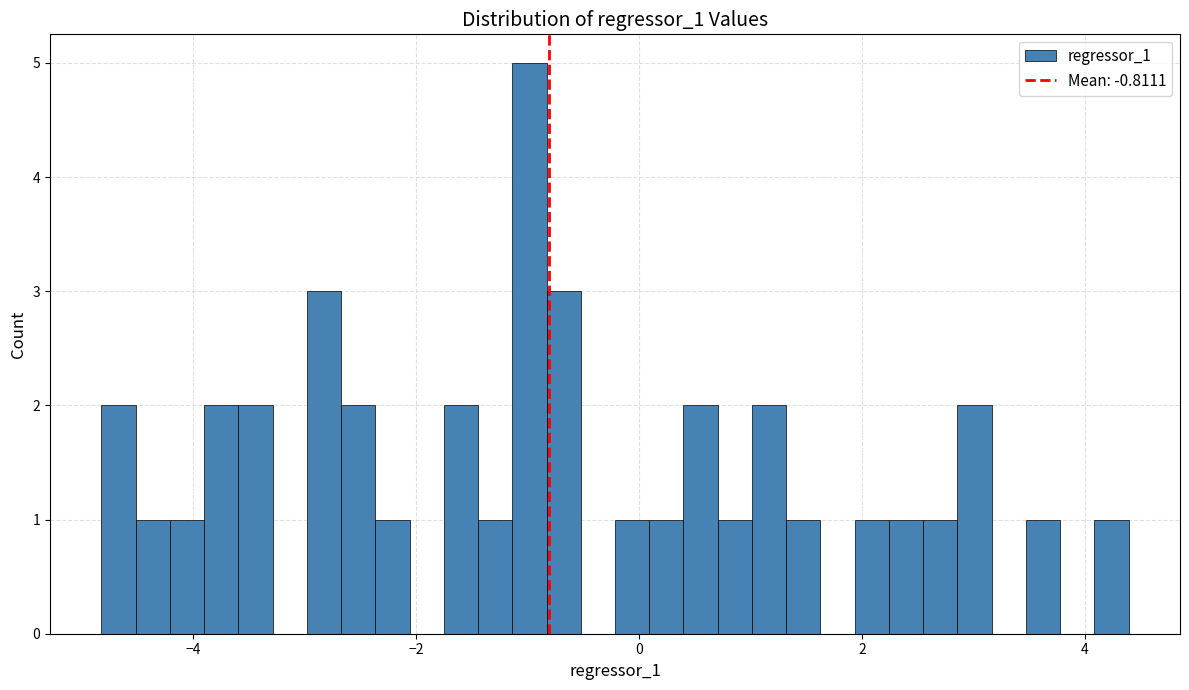

Around what value on the x-axis is the tallest bar? Give the approximate position of its centre, as read against the axis.

-1.0